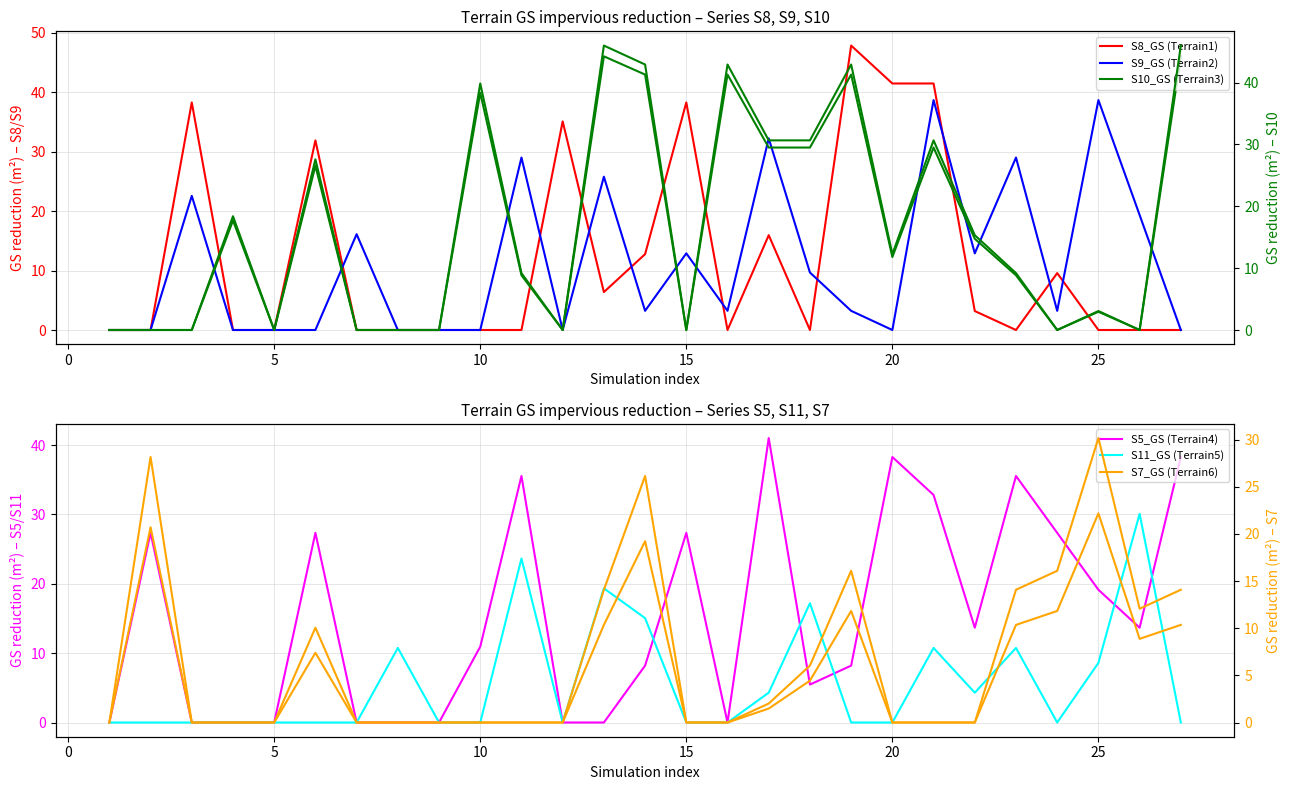

How many values in the S9_GS (Terrain2) series are below 3?

11